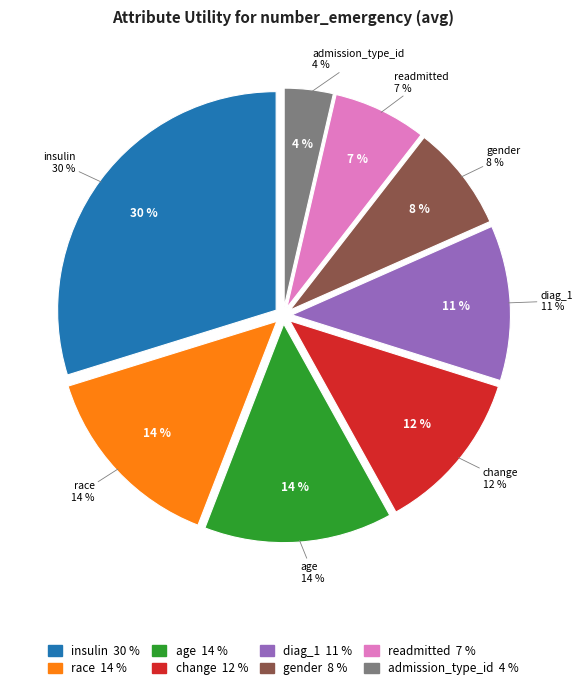

What percentage is NOT represented by readmitted?

93.1%